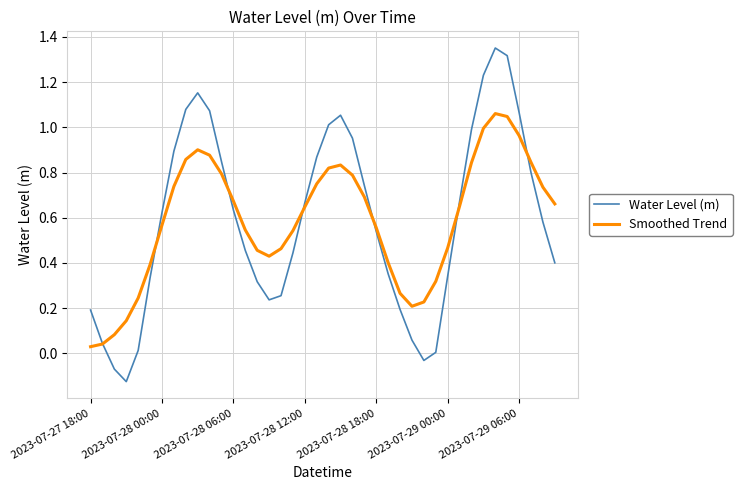

True or false: Water Level (m) and Smoothed Trend intersect in this chart.

True